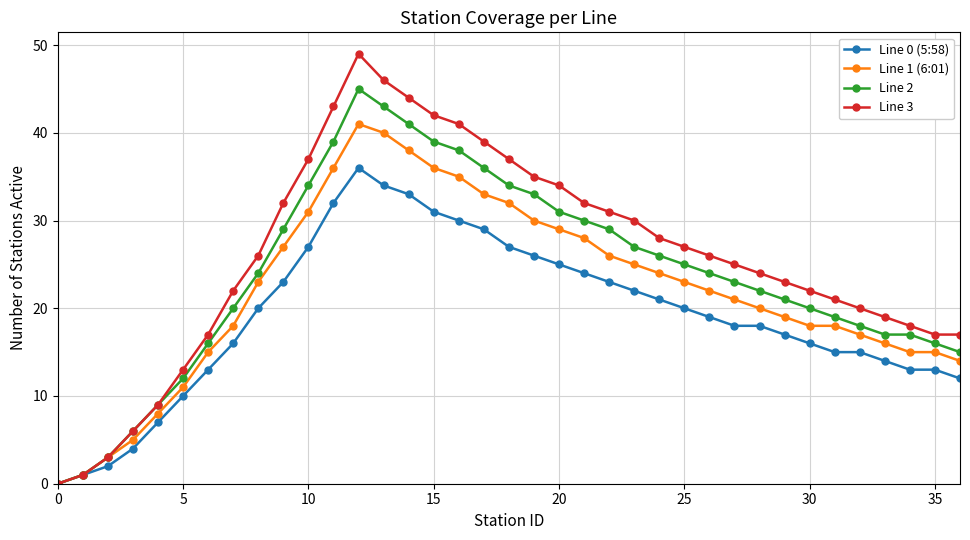

Reading left to right, extract all data points from this chart.

Line 0 (5:58): 0	1	2	4	7	10	13	16	20	23	27	32	36	34	33	31	30	29	27	26	25	24	23	22	21	20	19	18	18	17	16	15	15	14	13	13	12
Line 1 (6:01): 0	1	3	5	8	11	15	18	23	27	31	36	41	40	38	36	35	33	32	30	29	28	26	25	24	23	22	21	20	19	18	18	17	16	15	15	14
Line 2: 0	1	3	6	9	12	16	20	24	29	34	39	45	43	41	39	38	36	34	33	31	30	29	27	26	25	24	23	22	21	20	19	18	17	17	16	15
Line 3: 0	1	3	6	9	13	17	22	26	32	37	43	49	46	44	42	41	39	37	35	34	32	31	30	28	27	26	25	24	23	22	21	20	19	18	17	17